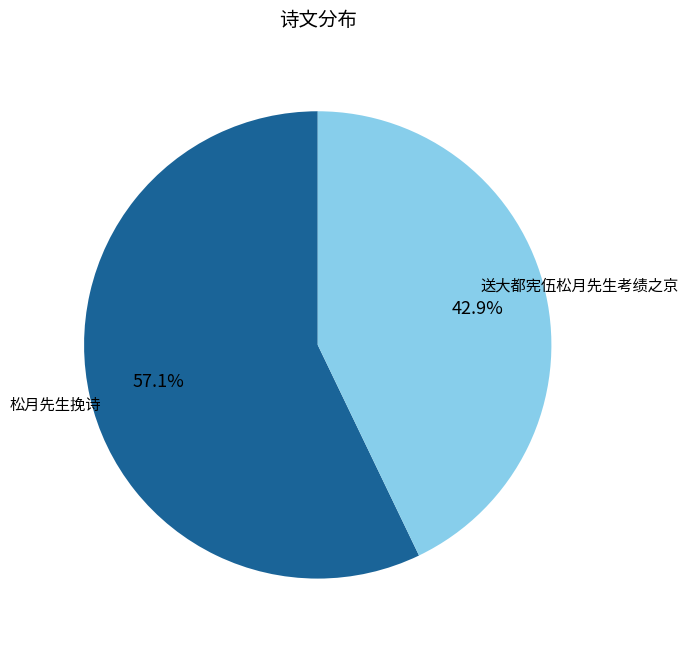

Rank the categories by value from lowest to highest.

送大都宪伍松月先生考绩之京, 松月先生挽诗